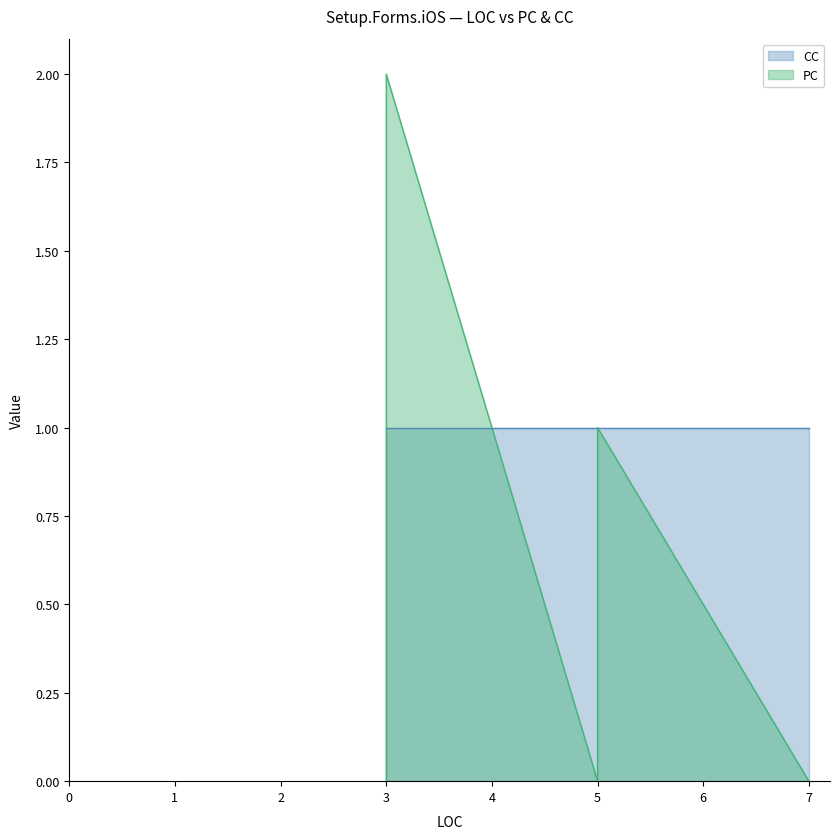

List the series in order of their overall mean, highest first.

CC, PC